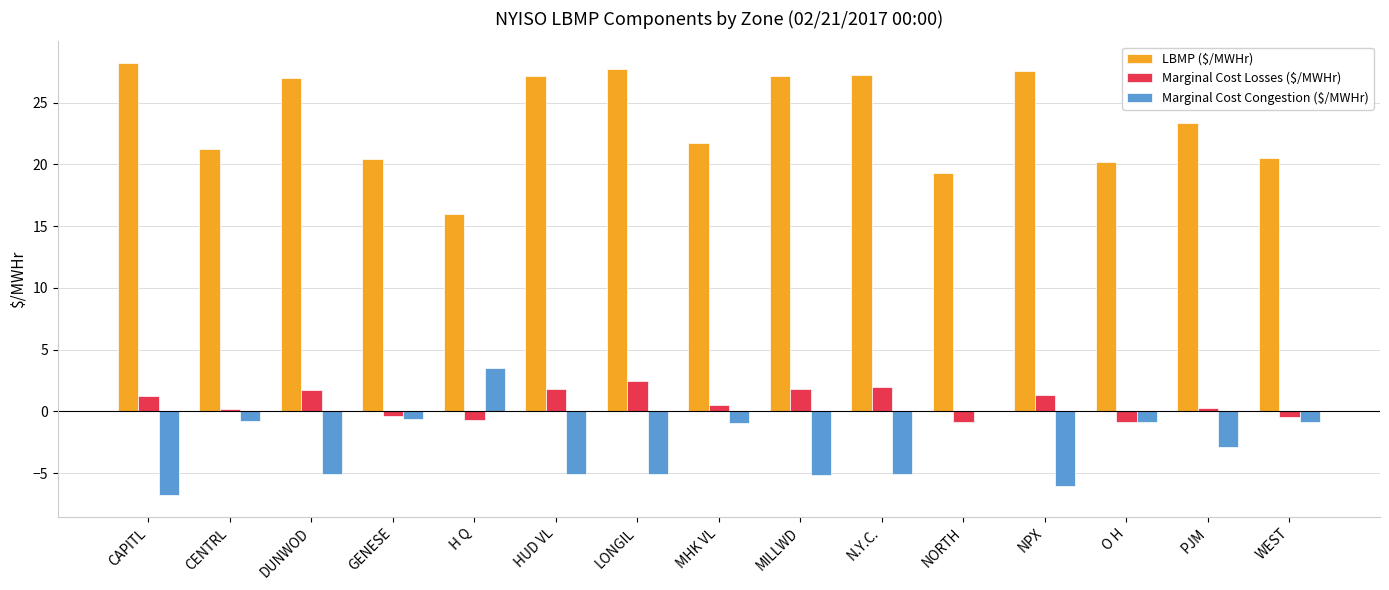

Which series has the widest spread of values?

LBMP ($/MWHr)